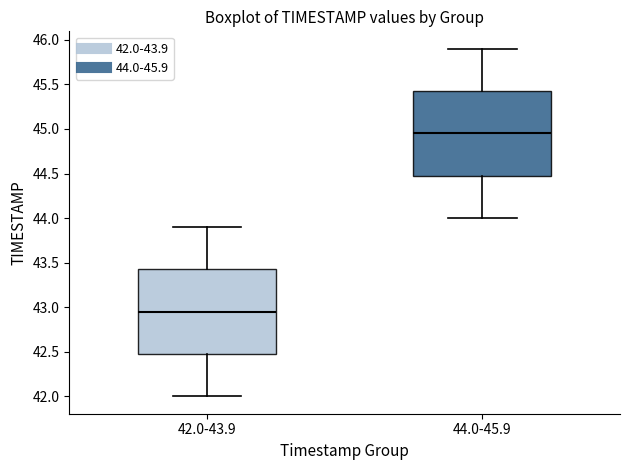

Reading left to right, transcribe this box plot: for each box, give where its median line is, the range the box spans, and where its two whiskers end, as read against the y-axis. The values are not printed on the chart, so give them approximately, as read against the axis.

42.0-43.9: median 42.95, box 42.50 to 43.45, whiskers 42.00 to 43.90
44.0-45.9: median 44.95, box 44.50 to 45.45, whiskers 44.00 to 45.90